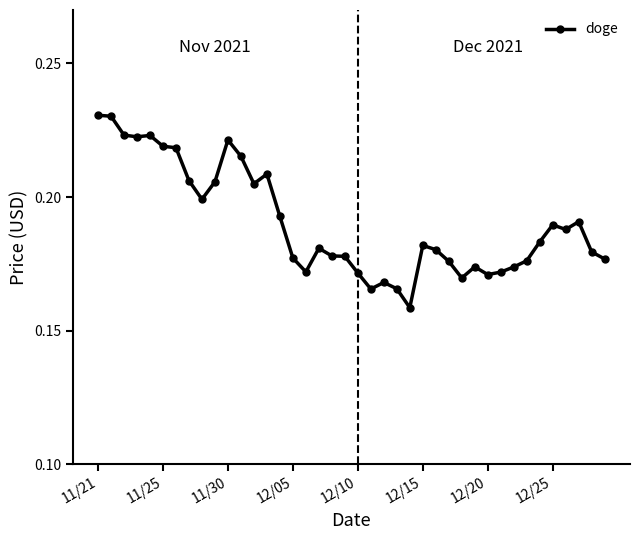

True or false: there are more than 0 points higher than both neighbors.

True